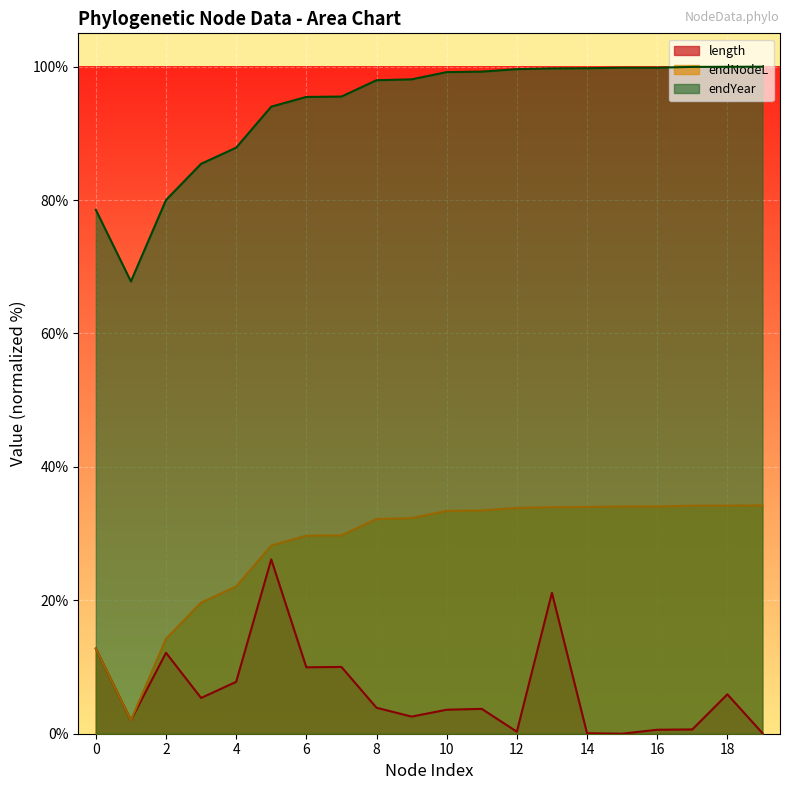

How many interior local valleys does the endYear series have?

1